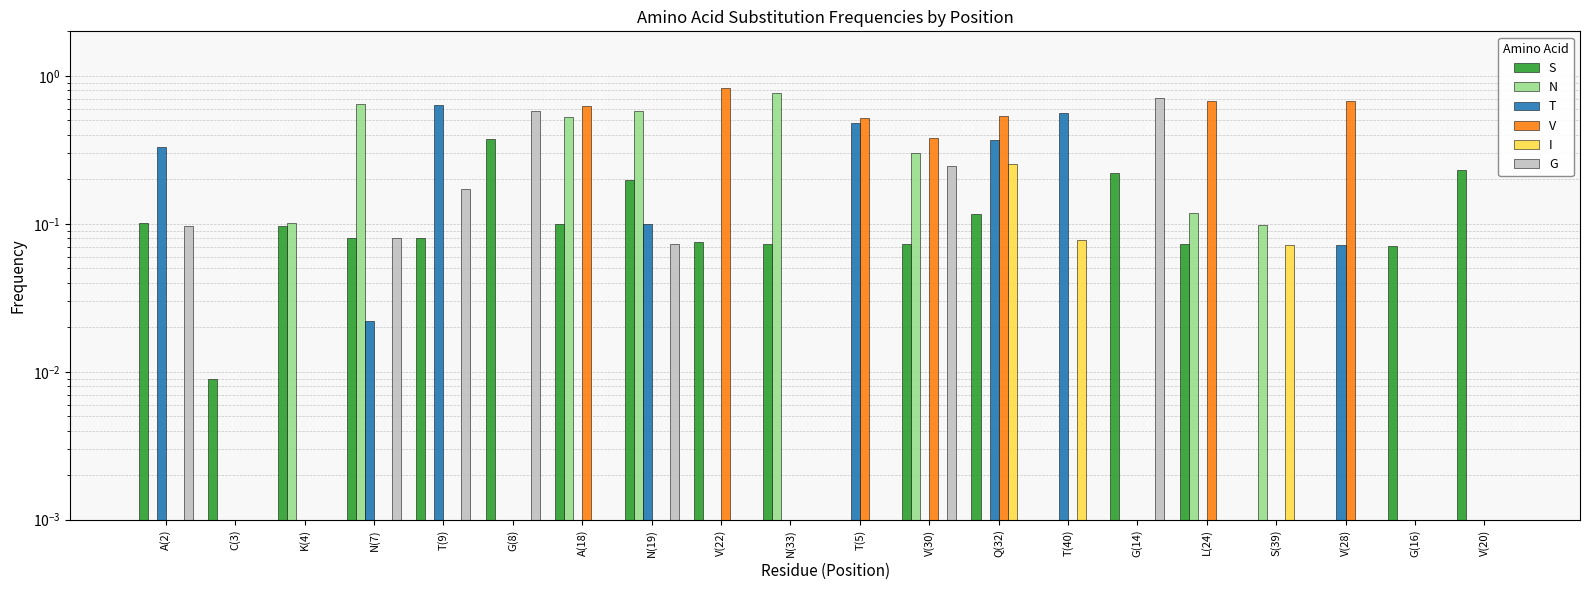

Reading left to right, what are all the values shown in this chart?

S: A(2)=0.1	C(3)=0.0	K(4)=0.1	N(7)=0.1	T(9)=0.1	G(8)=0.4	A(18)=0.1	N(19)=0.2	V(22)=0.1	N(33)=0.1	T(5)=0.0	V(30)=0.1	Q(32)=0.1	T(40)=0.0	G(14)=0.2	L(24)=0.1	S(39)=0.0	V(28)=0.0	G(16)=0.1	V(20)=0.2
N: A(2)=0.0	C(3)=0.0	K(4)=0.1	N(7)=0.6	T(9)=0.0	G(8)=0.0	A(18)=0.5	N(19)=0.6	V(22)=0.0	N(33)=0.8	T(5)=0.0	V(30)=0.3	Q(32)=0.0	T(40)=0.0	G(14)=0.0	L(24)=0.1	S(39)=0.1	V(28)=0.0	G(16)=0.0	V(20)=0.0
T: A(2)=0.3	C(3)=0.0	K(4)=0.0	N(7)=0.0	T(9)=0.6	G(8)=0.0	A(18)=0.0	N(19)=0.1	V(22)=0.0	N(33)=0.0	T(5)=0.5	V(30)=0.0	Q(32)=0.4	T(40)=0.6	G(14)=0.0	L(24)=0.0	S(39)=0.0	V(28)=0.1	G(16)=0.0	V(20)=0.0
V: A(2)=0.0	C(3)=0.0	K(4)=0.0	N(7)=0.0	T(9)=0.0	G(8)=0.0	A(18)=0.6	N(19)=0.0	V(22)=0.8	N(33)=0.0	T(5)=0.5	V(30)=0.4	Q(32)=0.5	T(40)=0.0	G(14)=0.0	L(24)=0.7	S(39)=0.0	V(28)=0.7	G(16)=0.0	V(20)=0.0
I: A(2)=0.0	C(3)=0.0	K(4)=0.0	N(7)=0.0	T(9)=0.0	G(8)=0.0	A(18)=0.0	N(19)=0.0	V(22)=0.0	N(33)=0.0	T(5)=0.0	V(30)=0.0	Q(32)=0.3	T(40)=0.1	G(14)=0.0	L(24)=0.0	S(39)=0.1	V(28)=0.0	G(16)=0.0	V(20)=0.0
G: A(2)=0.1	C(3)=0.0	K(4)=0.0	N(7)=0.1	T(9)=0.2	G(8)=0.6	A(18)=0.0	N(19)=0.1	V(22)=0.0	N(33)=0.0	T(5)=0.0	V(30)=0.2	Q(32)=0.0	T(40)=0.0	G(14)=0.7	L(24)=0.0	S(39)=0.0	V(28)=0.0	G(16)=0.0	V(20)=0.0